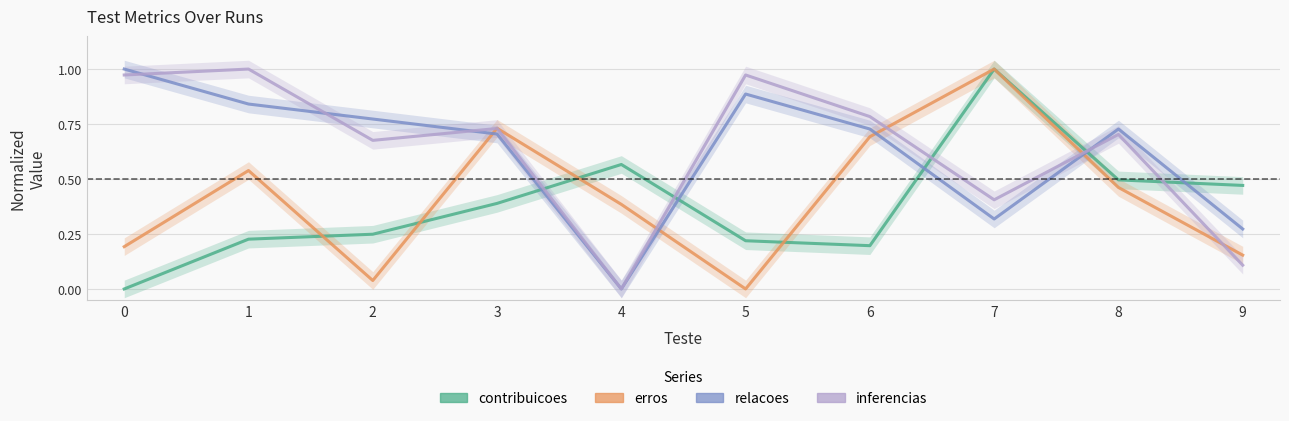

How many intersections are there between relacoes and inferencias?

4